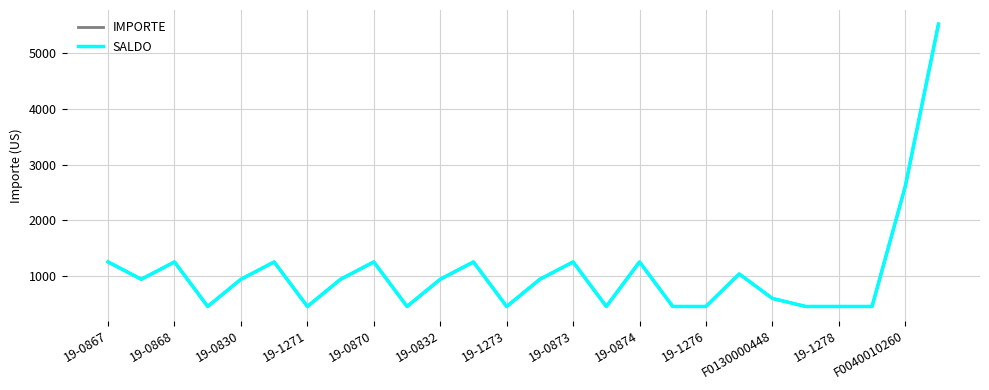

What is the maximum value shown in the chart?

5517.6